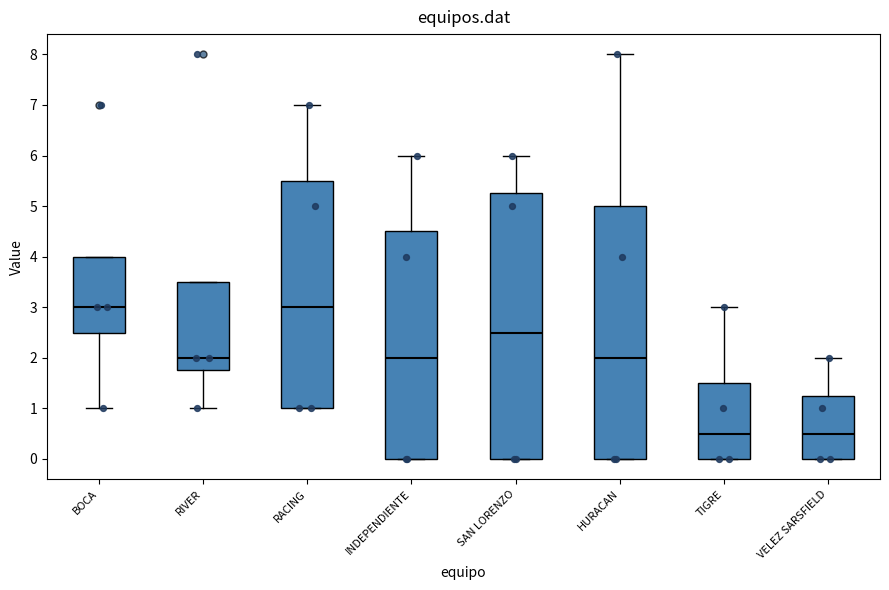

Where does the median line of the box for HURACAN sit on the y-axis? The values are not printed on the chart, so give them approximately, as read against the axis.

2.0